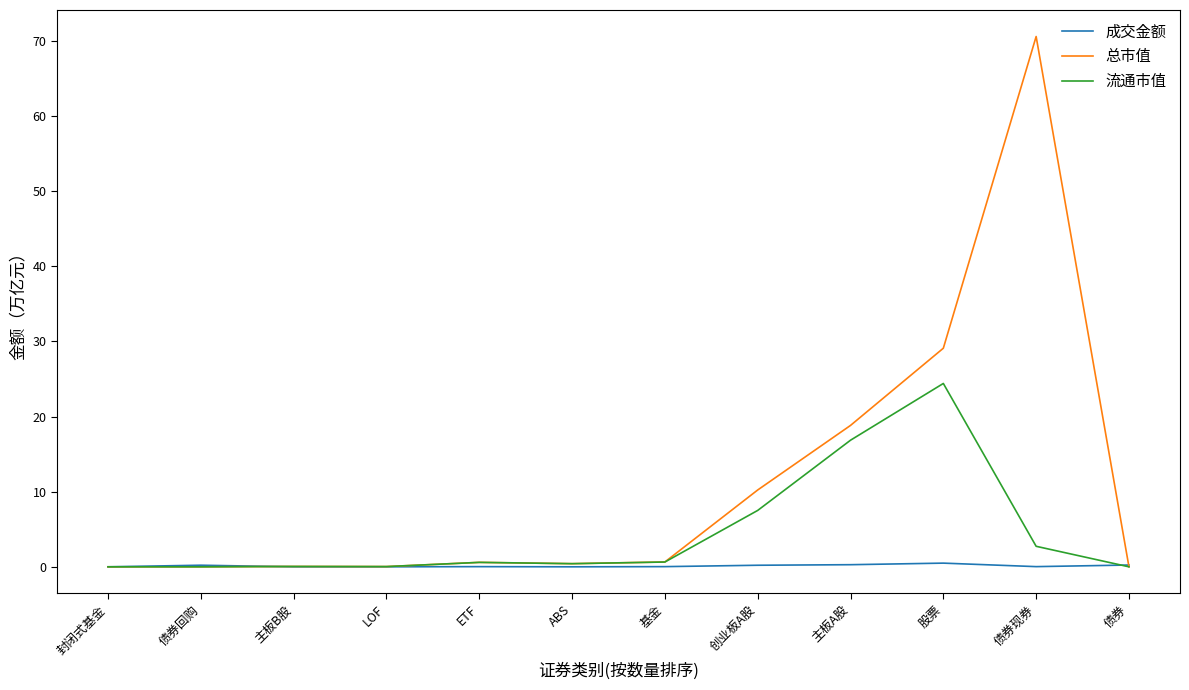

At which label does 总市值 reach its peak?

债券现券